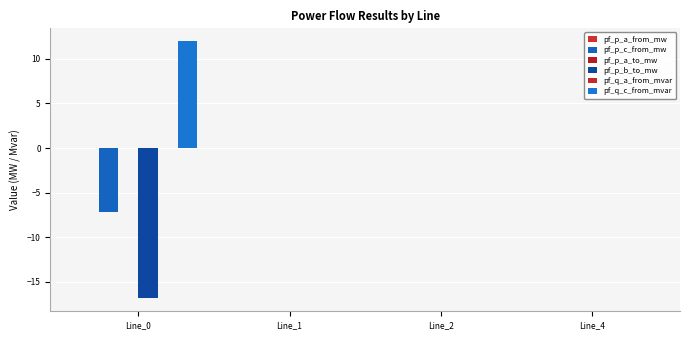

How many groups of bars are there?

4